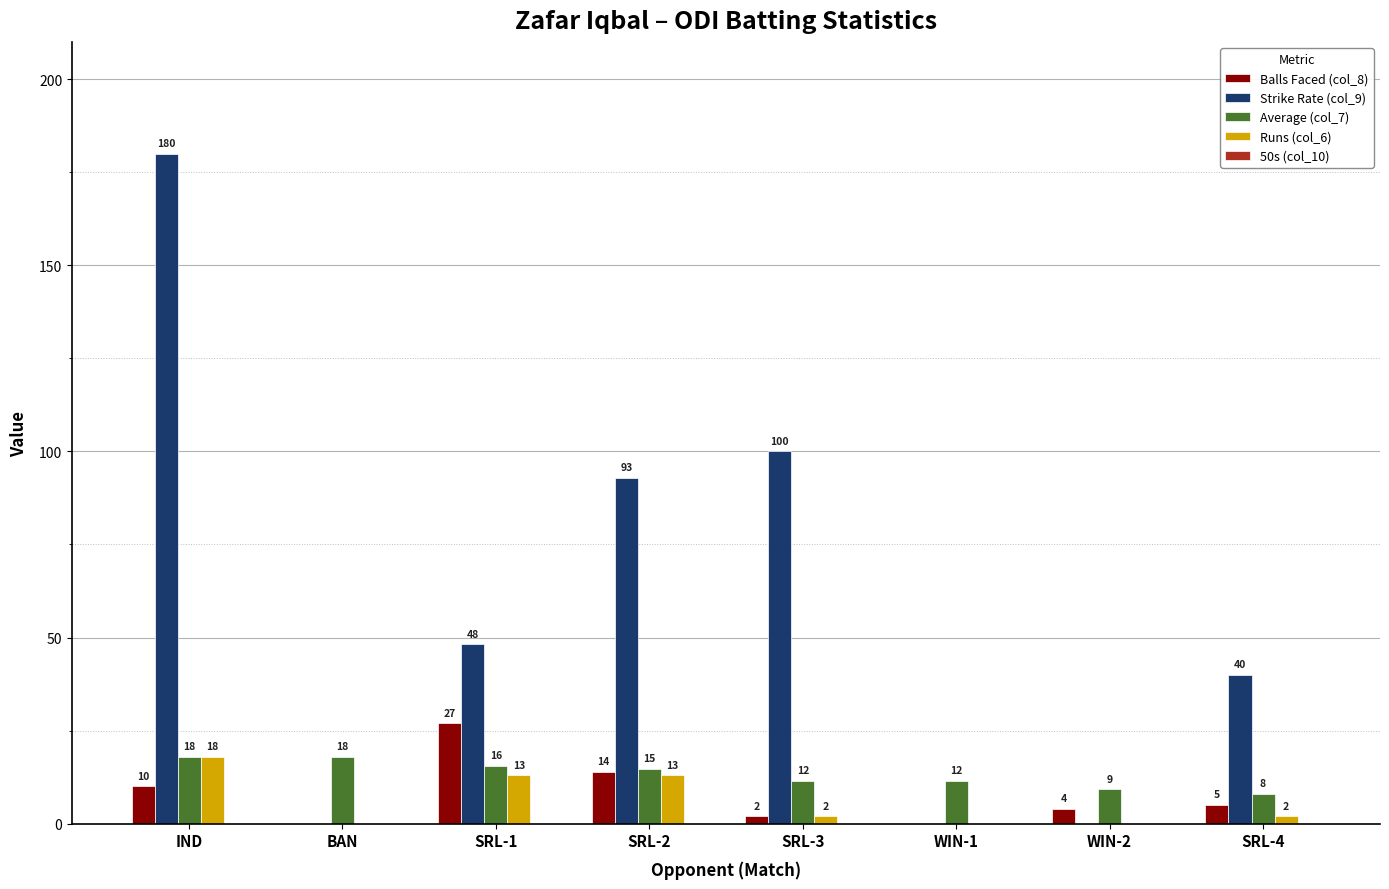

Is it true that Balls Faced (col_8) equals 14.0 at SRL-2?

True